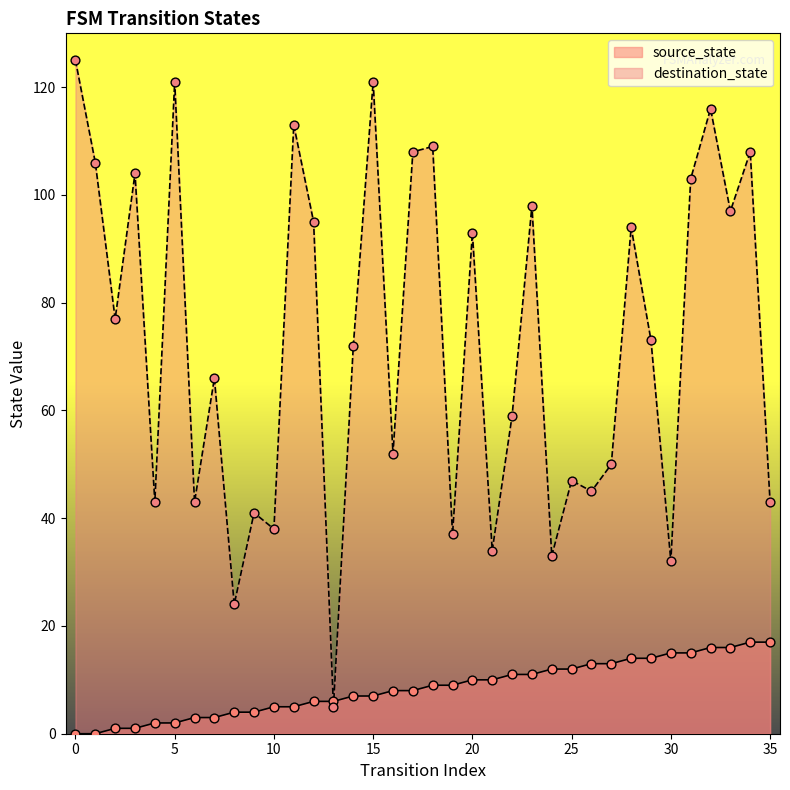

What is the total value across all series at 10?

43